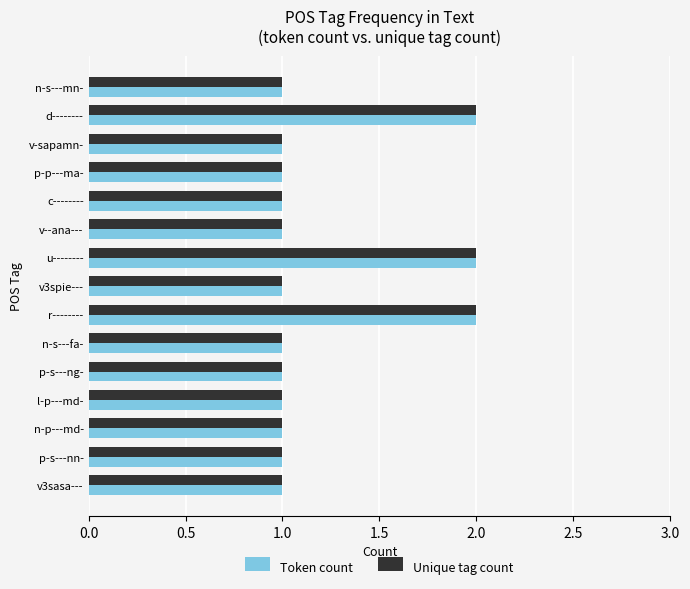

What is the maximum value for Token count?

2